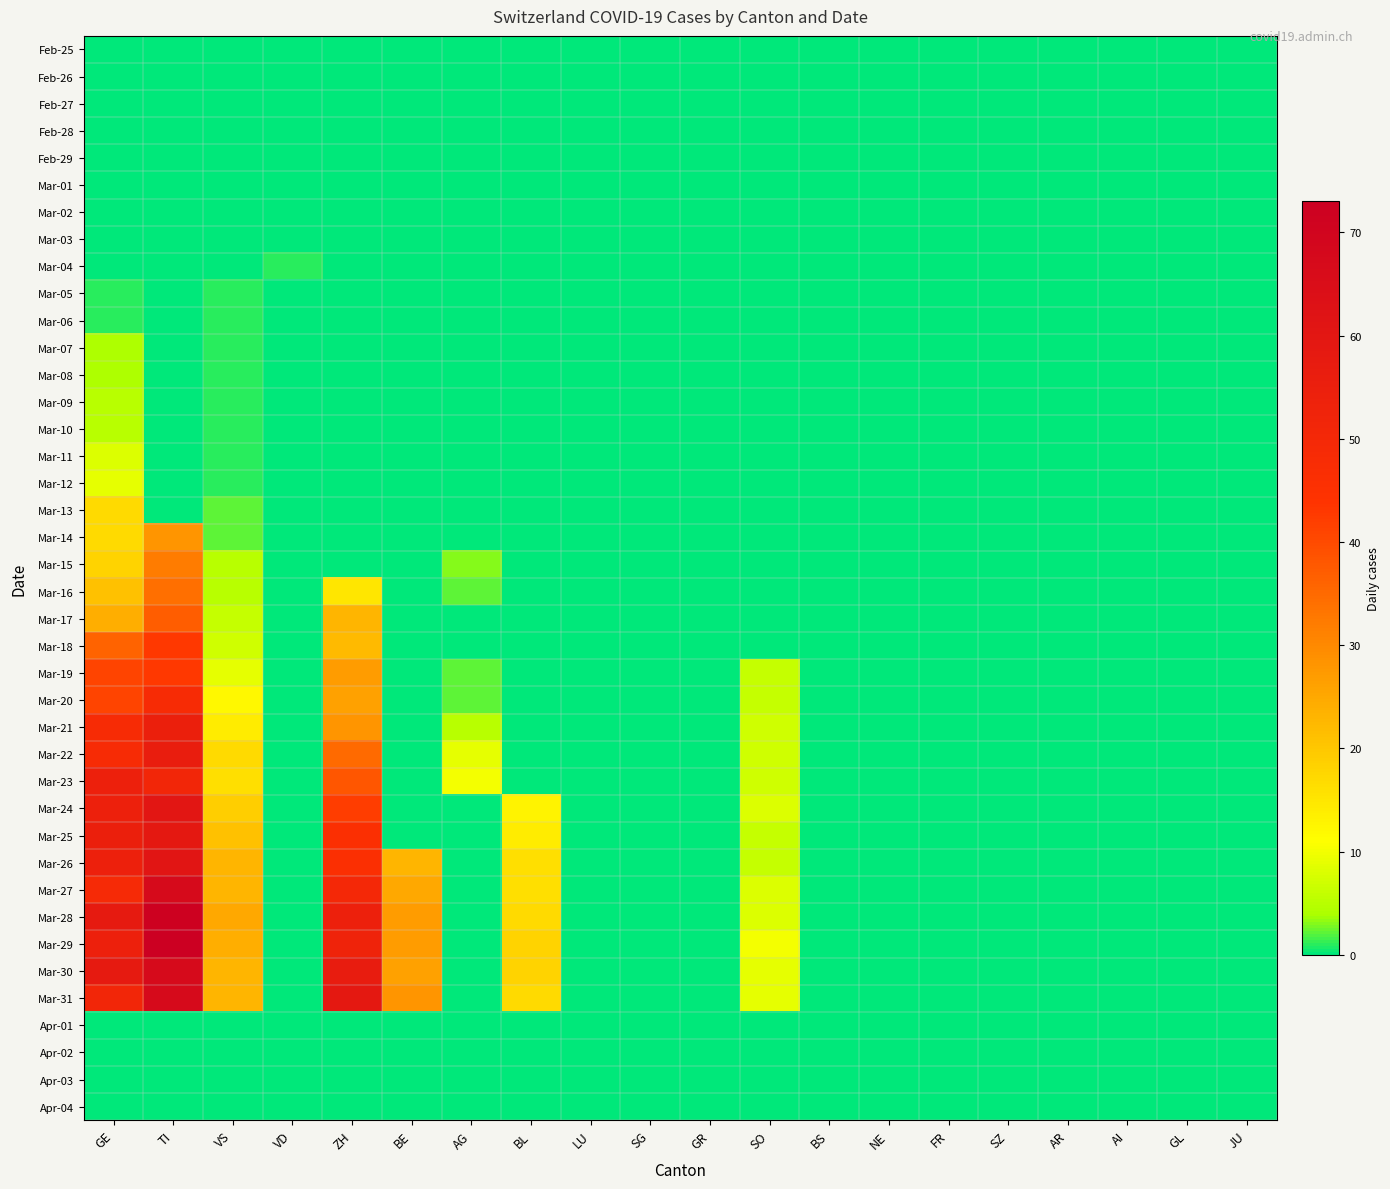

Reading left to right, list all the values displayed in this chart.

Feb-25: GE=0	TI=0	VS=0	VD=0	ZH=0	BE=0	AG=0	BL=0	LU=0	SG=0	GR=0	SO=0	BS=0	NE=0	FR=0	SZ=0	AR=0	AI=0	GL=0	JU=0
Feb-26: GE=0	TI=0	VS=0	VD=0	ZH=0	BE=0	AG=0	BL=0	LU=0	SG=0	GR=0	SO=0	BS=0	NE=0	FR=0	SZ=0	AR=0	AI=0	GL=0	JU=0
Feb-27: GE=0	TI=0	VS=0	VD=0	ZH=0	BE=0	AG=0	BL=0	LU=0	SG=0	GR=0	SO=0	BS=0	NE=0	FR=0	SZ=0	AR=0	AI=0	GL=0	JU=0
Feb-28: GE=0	TI=0	VS=0	VD=0	ZH=0	BE=0	AG=0	BL=0	LU=0	SG=0	GR=0	SO=0	BS=0	NE=0	FR=0	SZ=0	AR=0	AI=0	GL=0	JU=0
Feb-29: GE=0	TI=0	VS=0	VD=0	ZH=0	BE=0	AG=0	BL=0	LU=0	SG=0	GR=0	SO=0	BS=0	NE=0	FR=0	SZ=0	AR=0	AI=0	GL=0	JU=0
Mar-01: GE=0	TI=0	VS=0	VD=0	ZH=0	BE=0	AG=0	BL=0	LU=0	SG=0	GR=0	SO=0	BS=0	NE=0	FR=0	SZ=0	AR=0	AI=0	GL=0	JU=0
Mar-02: GE=0	TI=0	VS=0	VD=0	ZH=0	BE=0	AG=0	BL=0	LU=0	SG=0	GR=0	SO=0	BS=0	NE=0	FR=0	SZ=0	AR=0	AI=0	GL=0	JU=0
Mar-03: GE=0	TI=0	VS=0	VD=0	ZH=0	BE=0	AG=0	BL=0	LU=0	SG=0	GR=0	SO=0	BS=0	NE=0	FR=0	SZ=0	AR=0	AI=0	GL=0	JU=0
Mar-04: GE=0	TI=0	VS=0	VD=1	ZH=0	BE=0	AG=0	BL=0	LU=0	SG=0	GR=0	SO=0	BS=0	NE=0	FR=0	SZ=0	AR=0	AI=0	GL=0	JU=0
Mar-05: GE=1	TI=0	VS=1	VD=0	ZH=0	BE=0	AG=0	BL=0	LU=0	SG=0	GR=0	SO=0	BS=0	NE=0	FR=0	SZ=0	AR=0	AI=0	GL=0	JU=0
Mar-06: GE=1	TI=0	VS=1	VD=0	ZH=0	BE=0	AG=0	BL=0	LU=0	SG=0	GR=0	SO=0	BS=0	NE=0	FR=0	SZ=0	AR=0	AI=0	GL=0	JU=0
Mar-07: GE=4	TI=0	VS=1	VD=0	ZH=0	BE=0	AG=0	BL=0	LU=0	SG=0	GR=0	SO=0	BS=0	NE=0	FR=0	SZ=0	AR=0	AI=0	GL=0	JU=0
Mar-08: GE=4	TI=0	VS=1	VD=0	ZH=0	BE=0	AG=0	BL=0	LU=0	SG=0	GR=0	SO=0	BS=0	NE=0	FR=0	SZ=0	AR=0	AI=0	GL=0	JU=0
Mar-09: GE=5	TI=0	VS=1	VD=0	ZH=0	BE=0	AG=0	BL=0	LU=0	SG=0	GR=0	SO=0	BS=0	NE=0	FR=0	SZ=0	AR=0	AI=0	GL=0	JU=0
Mar-10: GE=5	TI=0	VS=1	VD=0	ZH=0	BE=0	AG=0	BL=0	LU=0	SG=0	GR=0	SO=0	BS=0	NE=0	FR=0	SZ=0	AR=0	AI=0	GL=0	JU=0
Mar-11: GE=8	TI=0	VS=1	VD=0	ZH=0	BE=0	AG=0	BL=0	LU=0	SG=0	GR=0	SO=0	BS=0	NE=0	FR=0	SZ=0	AR=0	AI=0	GL=0	JU=0
Mar-12: GE=9	TI=0	VS=1	VD=0	ZH=0	BE=0	AG=0	BL=0	LU=0	SG=0	GR=0	SO=0	BS=0	NE=0	FR=0	SZ=0	AR=0	AI=0	GL=0	JU=0
Mar-13: GE=17	TI=0	VS=2	VD=0	ZH=0	BE=0	AG=0	BL=0	LU=0	SG=0	GR=0	SO=0	BS=0	NE=0	FR=0	SZ=0	AR=0	AI=0	GL=0	JU=0
Mar-14: GE=17	TI=28	VS=2	VD=0	ZH=0	BE=0	AG=0	BL=0	LU=0	SG=0	GR=0	SO=0	BS=0	NE=0	FR=0	SZ=0	AR=0	AI=0	GL=0	JU=0
Mar-15: GE=18	TI=32	VS=5	VD=0	ZH=0	BE=0	AG=3	BL=0	LU=0	SG=0	GR=0	SO=0	BS=0	NE=0	FR=0	SZ=0	AR=0	AI=0	GL=0	JU=0
Mar-16: GE=21	TI=34	VS=5	VD=0	ZH=15	BE=0	AG=2	BL=0	LU=0	SG=0	GR=0	SO=0	BS=0	NE=0	FR=0	SZ=0	AR=0	AI=0	GL=0	JU=0
Mar-17: GE=24	TI=37	VS=6	VD=0	ZH=23	BE=0	AG=0	BL=0	LU=0	SG=0	GR=0	SO=0	BS=0	NE=0	FR=0	SZ=0	AR=0	AI=0	GL=0	JU=0
Mar-18: GE=36	TI=43	VS=7	VD=0	ZH=22	BE=0	AG=0	BL=0	LU=0	SG=0	GR=0	SO=0	BS=0	NE=0	FR=0	SZ=0	AR=0	AI=0	GL=0	JU=0
Mar-19: GE=41	TI=43	VS=9	VD=0	ZH=27	BE=0	AG=2	BL=0	LU=0	SG=0	GR=0	SO=6	BS=0	NE=0	FR=0	SZ=0	AR=0	AI=0	GL=0	JU=0
Mar-20: GE=41	TI=48	VS=12	VD=0	ZH=26	BE=0	AG=2	BL=0	LU=0	SG=0	GR=0	SO=6	BS=0	NE=0	FR=0	SZ=0	AR=0	AI=0	GL=0	JU=0
Mar-21: GE=48	TI=55	VS=14	VD=0	ZH=28	BE=0	AG=5	BL=0	LU=0	SG=0	GR=0	SO=7	BS=0	NE=0	FR=0	SZ=0	AR=0	AI=0	GL=0	JU=0
Mar-22: GE=48	TI=56	VS=17	VD=0	ZH=35	BE=0	AG=9	BL=0	LU=0	SG=0	GR=0	SO=7	BS=0	NE=0	FR=0	SZ=0	AR=0	AI=0	GL=0	JU=0
Mar-23: GE=54	TI=51	VS=16	VD=0	ZH=38	BE=0	AG=10	BL=0	LU=0	SG=0	GR=0	SO=7	BS=0	NE=0	FR=0	SZ=0	AR=0	AI=0	GL=0	JU=0
Mar-24: GE=54	TI=60	VS=19	VD=0	ZH=42	BE=0	AG=0	BL=13	LU=0	SG=0	GR=0	SO=8	BS=0	NE=0	FR=0	SZ=0	AR=0	AI=0	GL=0	JU=0
Mar-25: GE=55	TI=59	VS=21	VD=0	ZH=46	BE=0	AG=0	BL=14	LU=0	SG=0	GR=0	SO=6	BS=0	NE=0	FR=0	SZ=0	AR=0	AI=0	GL=0	JU=0
Mar-26: GE=54	TI=61	VS=23	VD=0	ZH=46	BE=23	AG=0	BL=16	LU=0	SG=0	GR=0	SO=6	BS=0	NE=0	FR=0	SZ=0	AR=0	AI=0	GL=0	JU=0
Mar-27: GE=49	TI=67	VS=23	VD=0	ZH=50	BE=25	AG=0	BL=16	LU=0	SG=0	GR=0	SO=8	BS=0	NE=0	FR=0	SZ=0	AR=0	AI=0	GL=0	JU=0
Mar-28: GE=58	TI=72	VS=25	VD=0	ZH=54	BE=27	AG=0	BL=17	LU=0	SG=0	GR=0	SO=8	BS=0	NE=0	FR=0	SZ=0	AR=0	AI=0	GL=0	JU=0
Mar-29: GE=54	TI=73	VS=24	VD=0	ZH=53	BE=27	AG=0	BL=18	LU=0	SG=0	GR=0	SO=10	BS=0	NE=0	FR=0	SZ=0	AR=0	AI=0	GL=0	JU=0
Mar-30: GE=58	TI=67	VS=23	VD=0	ZH=57	BE=26	AG=0	BL=18	LU=0	SG=0	GR=0	SO=9	BS=0	NE=0	FR=0	SZ=0	AR=0	AI=0	GL=0	JU=0
Mar-31: GE=51	TI=67	VS=23	VD=0	ZH=59	BE=28	AG=0	BL=17	LU=0	SG=0	GR=0	SO=9	BS=0	NE=0	FR=0	SZ=0	AR=0	AI=0	GL=0	JU=0
Apr-01: GE=0	TI=0	VS=0	VD=0	ZH=0	BE=0	AG=0	BL=0	LU=0	SG=0	GR=0	SO=0	BS=0	NE=0	FR=0	SZ=0	AR=0	AI=0	GL=0	JU=0
Apr-02: GE=0	TI=0	VS=0	VD=0	ZH=0	BE=0	AG=0	BL=0	LU=0	SG=0	GR=0	SO=0	BS=0	NE=0	FR=0	SZ=0	AR=0	AI=0	GL=0	JU=0
Apr-03: GE=0	TI=0	VS=0	VD=0	ZH=0	BE=0	AG=0	BL=0	LU=0	SG=0	GR=0	SO=0	BS=0	NE=0	FR=0	SZ=0	AR=0	AI=0	GL=0	JU=0
Apr-04: GE=0	TI=0	VS=0	VD=0	ZH=0	BE=0	AG=0	BL=0	LU=0	SG=0	GR=0	SO=0	BS=0	NE=0	FR=0	SZ=0	AR=0	AI=0	GL=0	JU=0